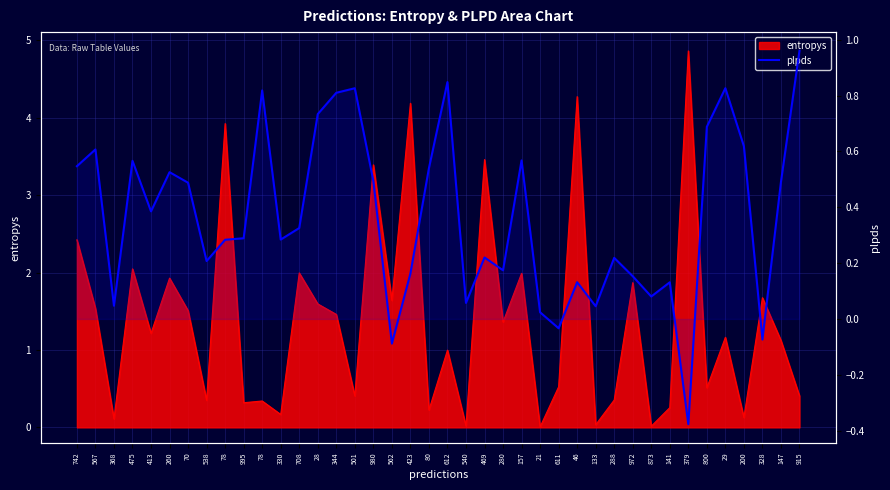

Where does the data first go above 0?

742